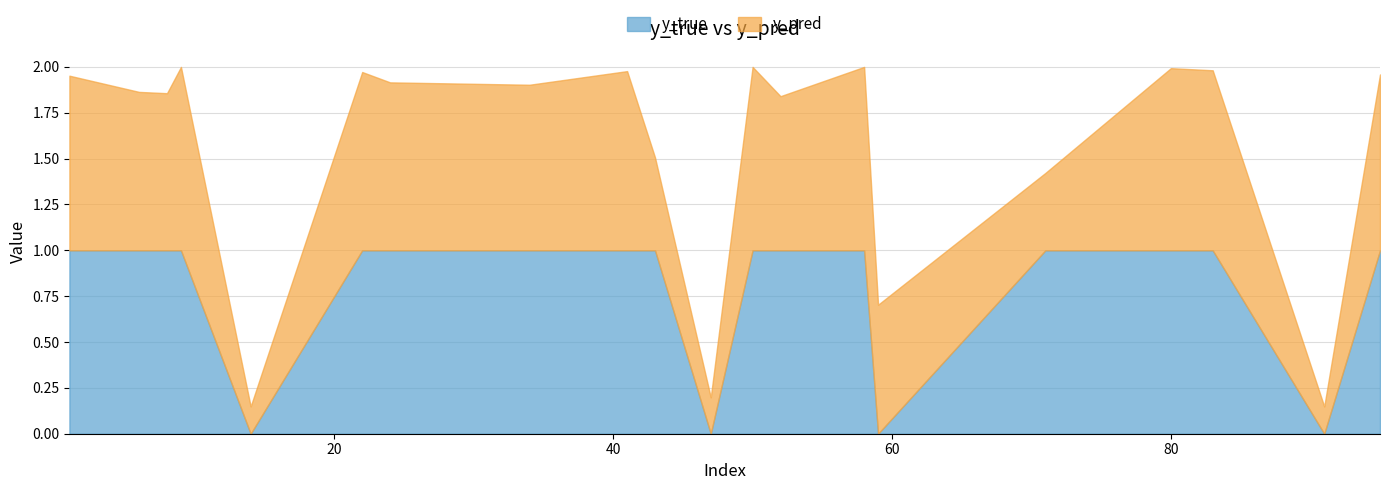

How many lines are shown in the chart?

2